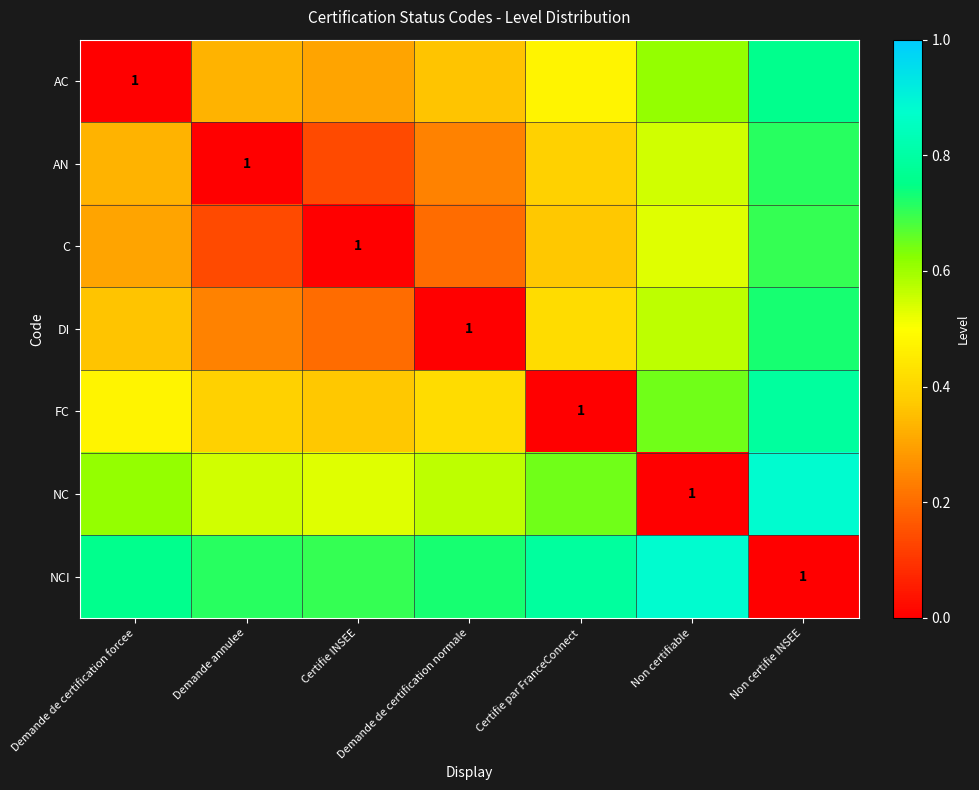

Which has a higher value, Certifie par FranceConnect or Non certifiable?

Non certifiable